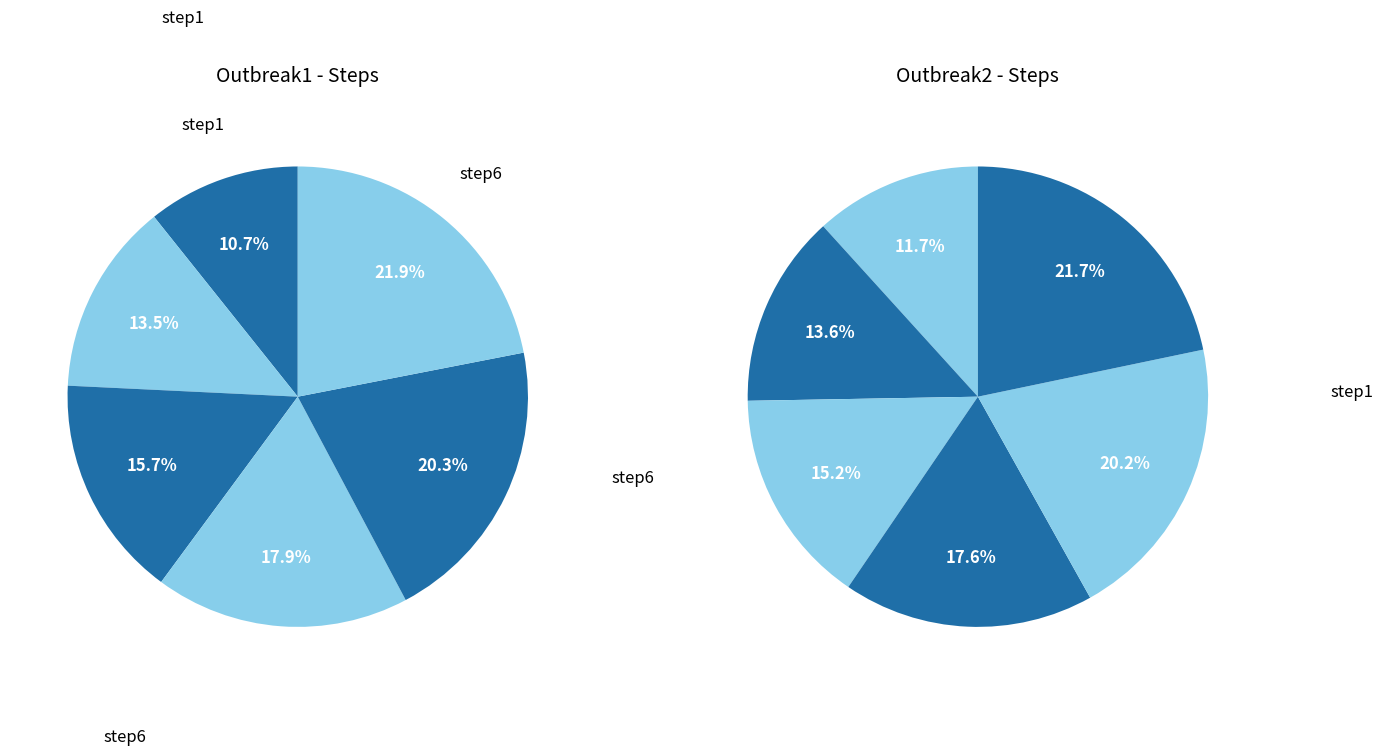

Is it true that step6 is 22% of the pie?

True